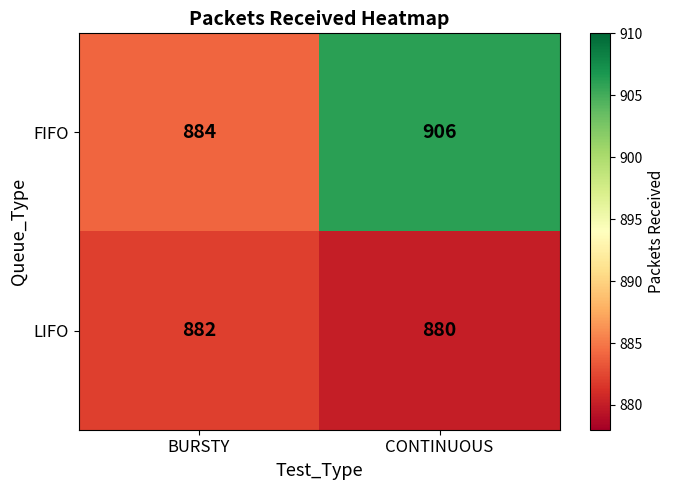

The LIFO series shows 882 at BURSTY. True or false?

True